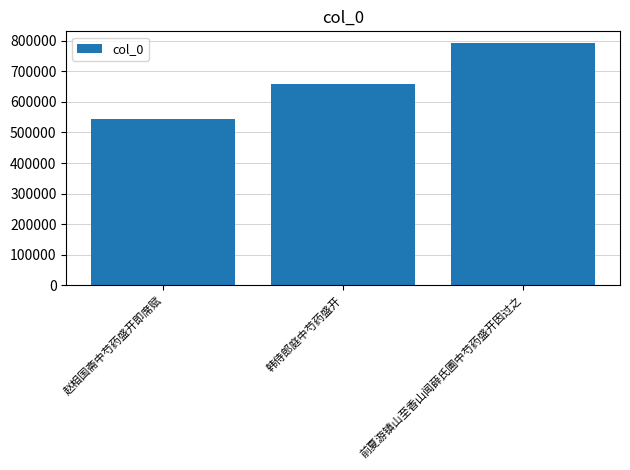

What is the label of the 1st bar from the left?

赵相国斋中芍药盛开即席赋